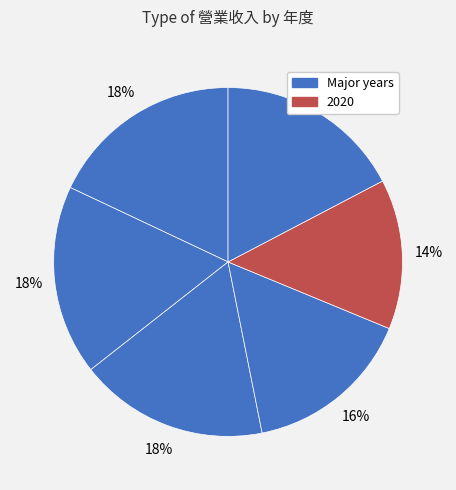

How many segments does this pie chart have?

6